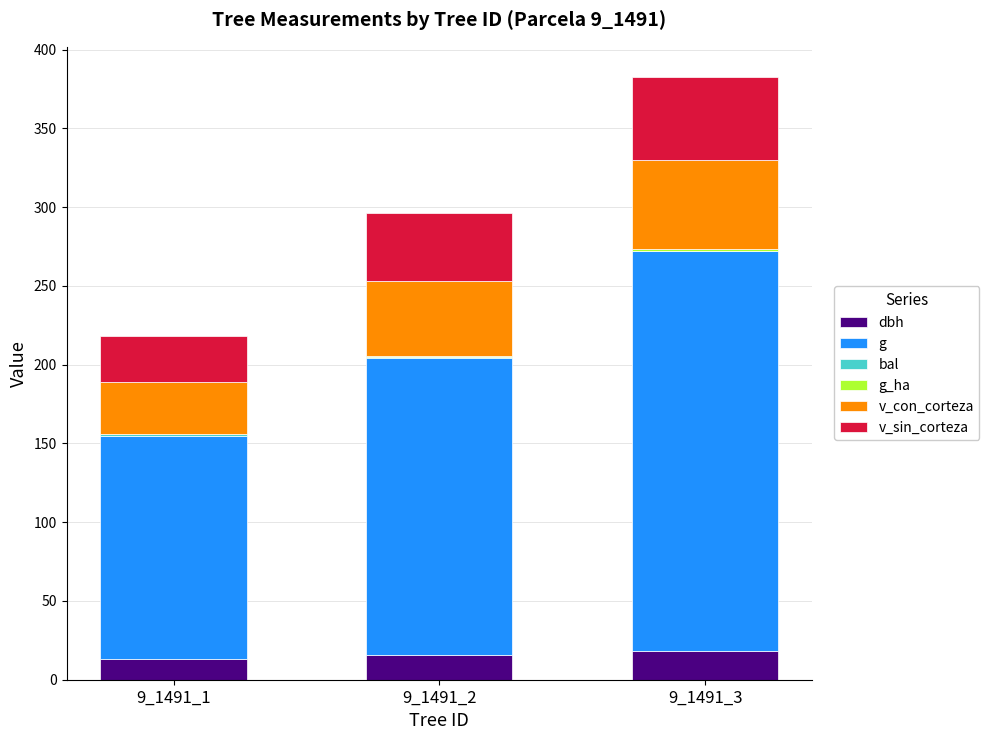

At which category is the sum across all series the highest?

9_1491_3